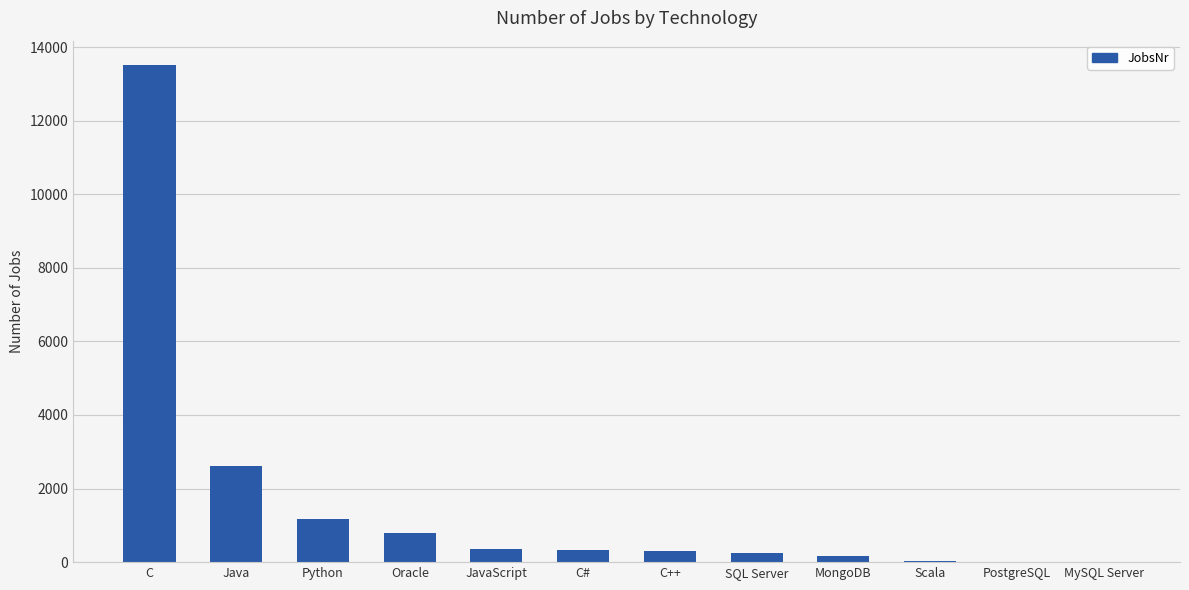

Are the bars horizontal?

No